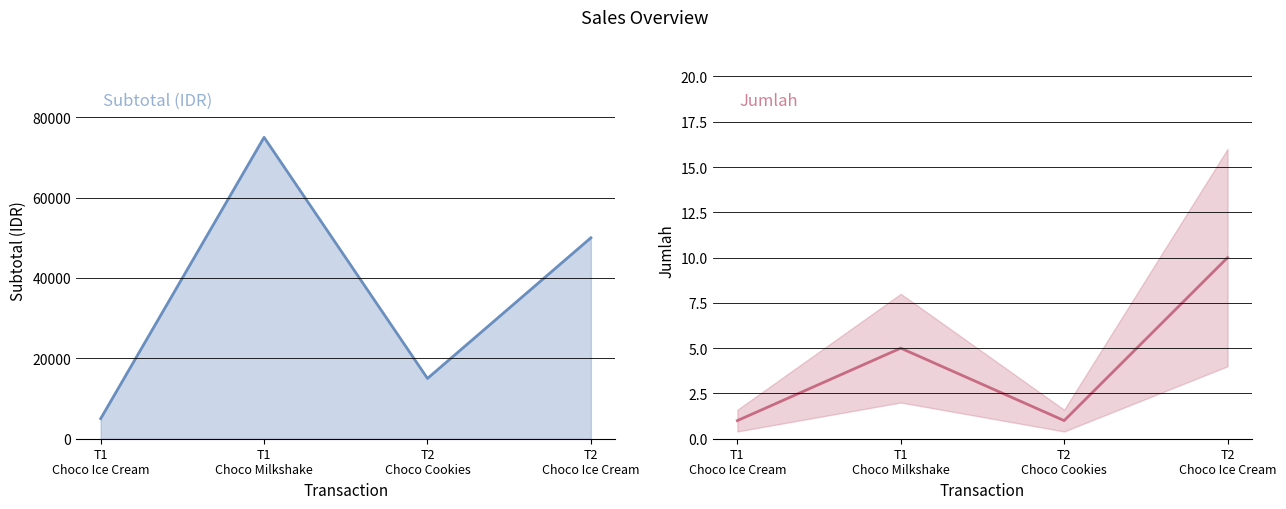

Where is Jumlah nearest to the value 5?

T1
Choco Milkshake